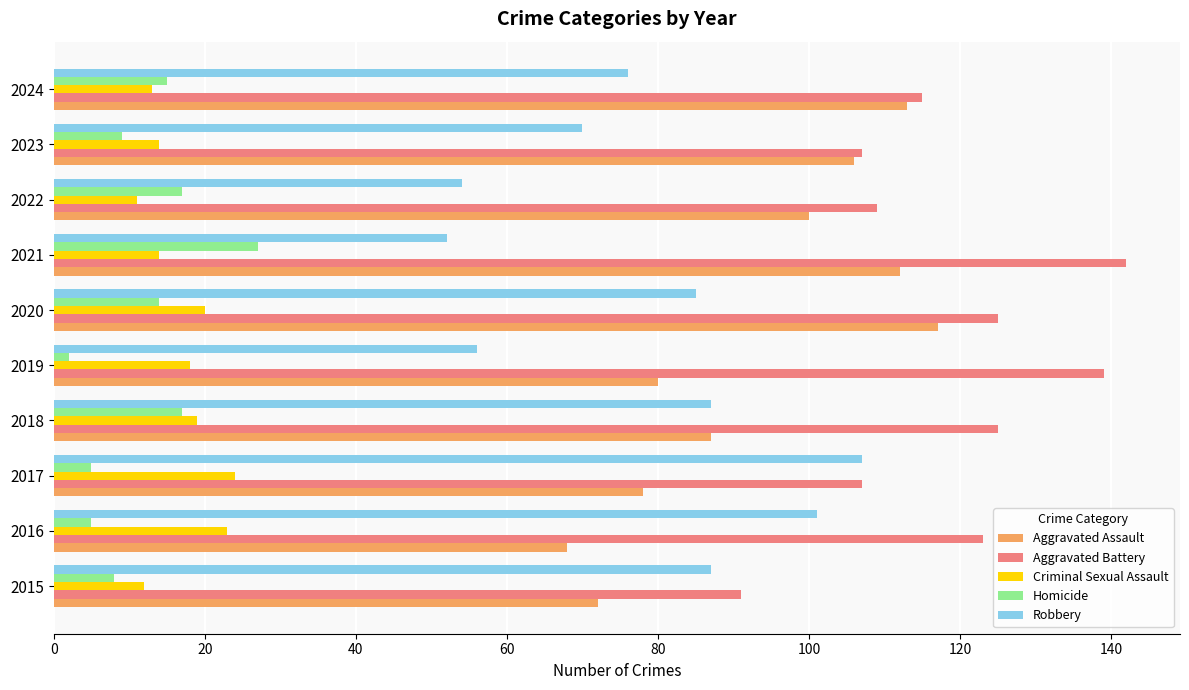

What is the difference between the maximum and second lowest values in the Robbery series?

53